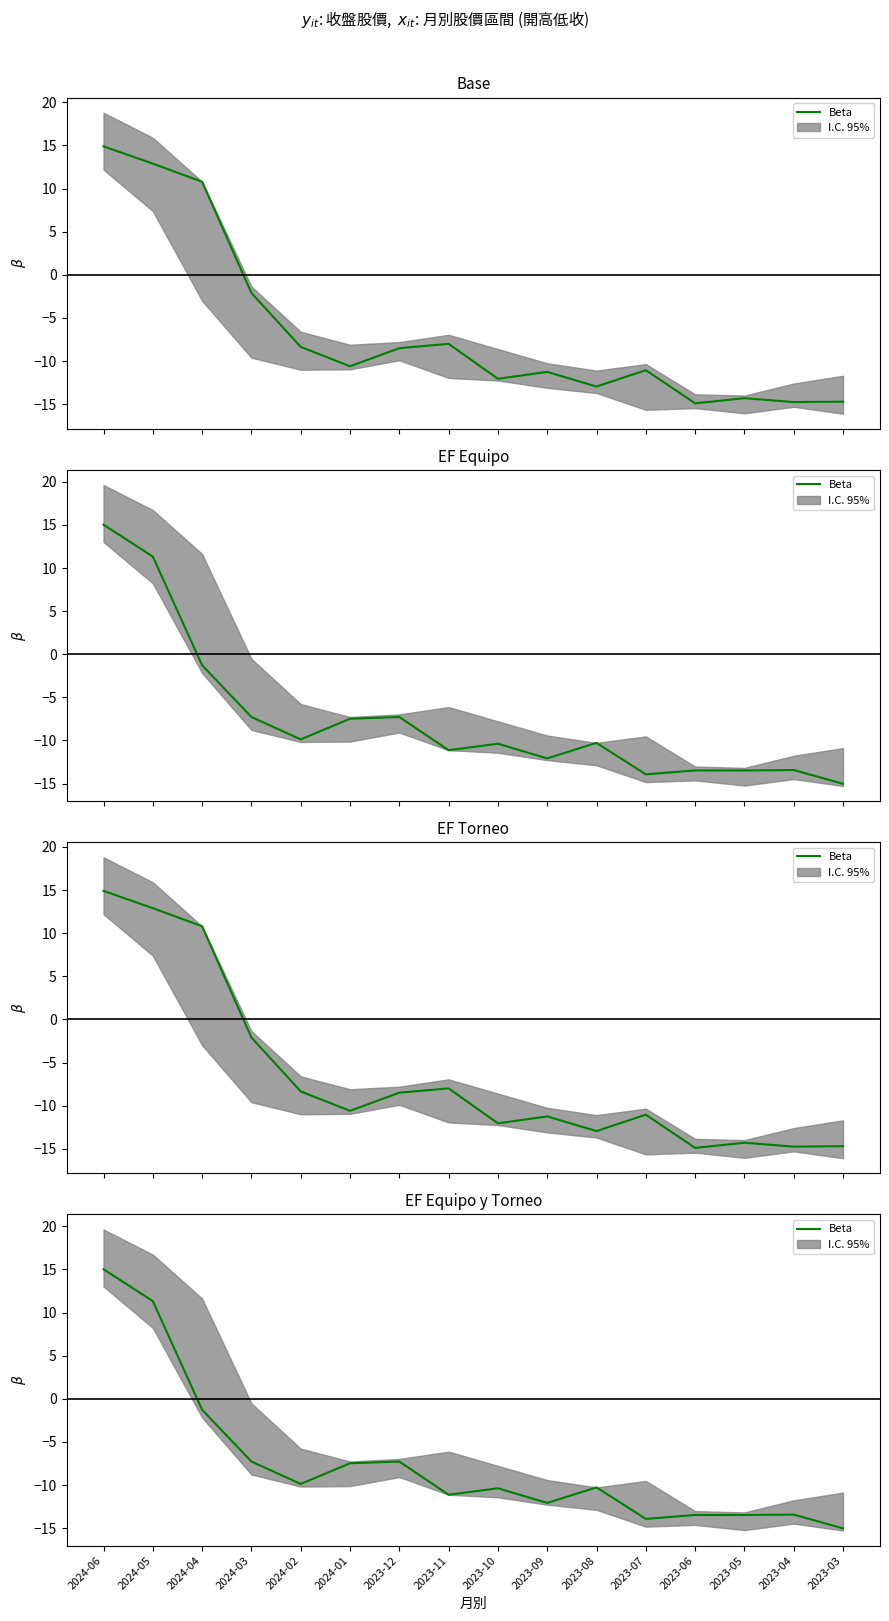

What is the label of the 16th point from the right?

2024-06